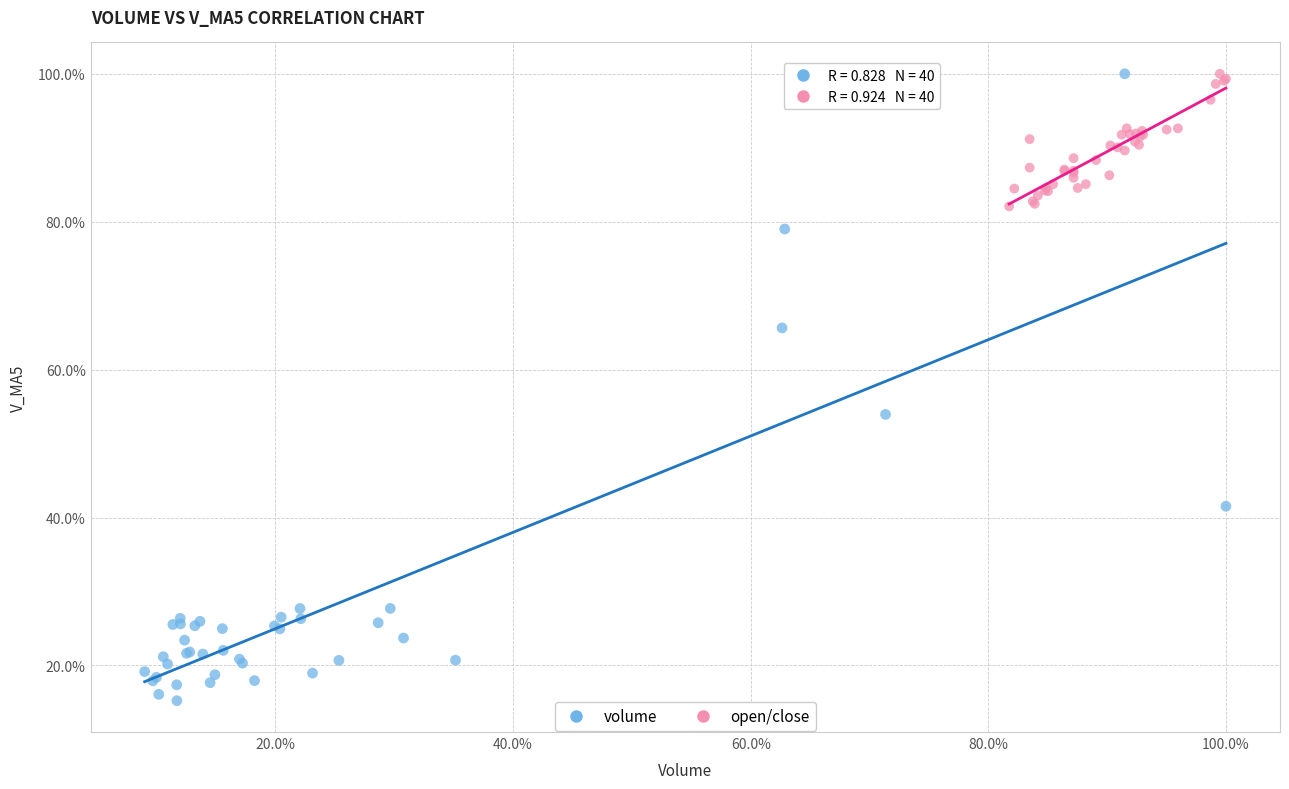

What are all the series names shown in the legend?

volume, open/close